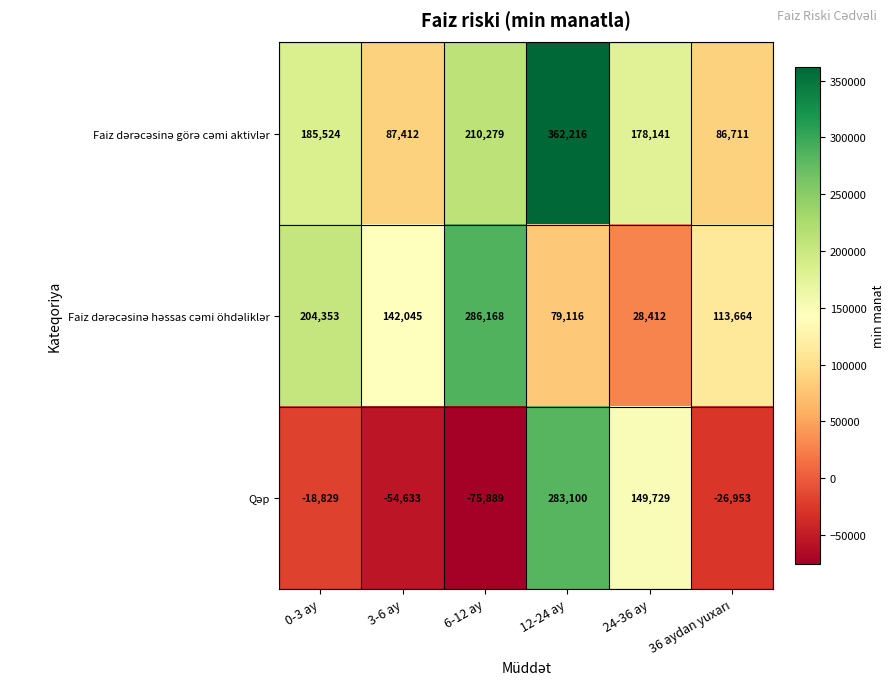

What is the total value across all series at 12-24 ay?

724432